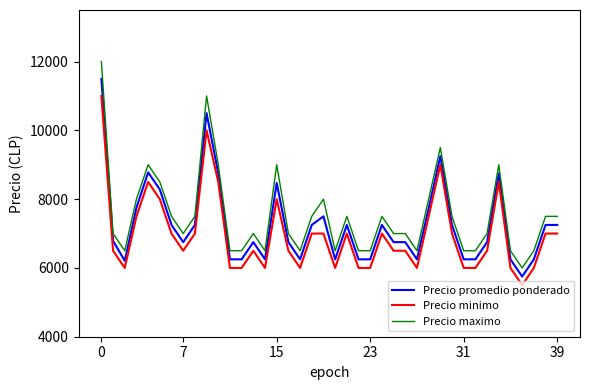

List the series in order of their peak value, highest first.

Precio maximo, Precio promedio ponderado, Precio minimo